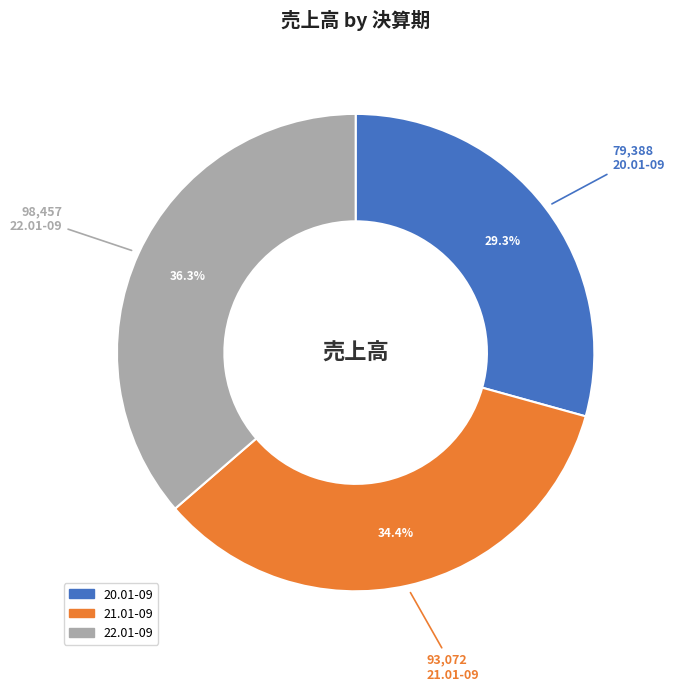

Is it true that 22.01-09 is 43% of the pie?

False